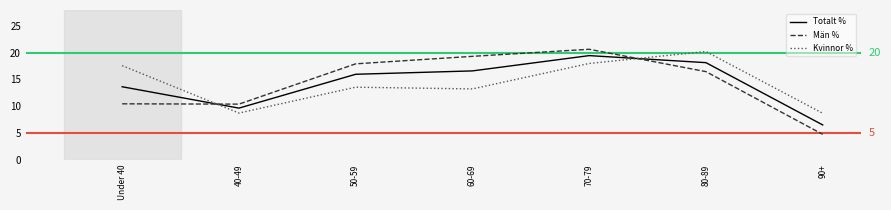

What is the difference between the highest and lowest values at 70-79?

2.7